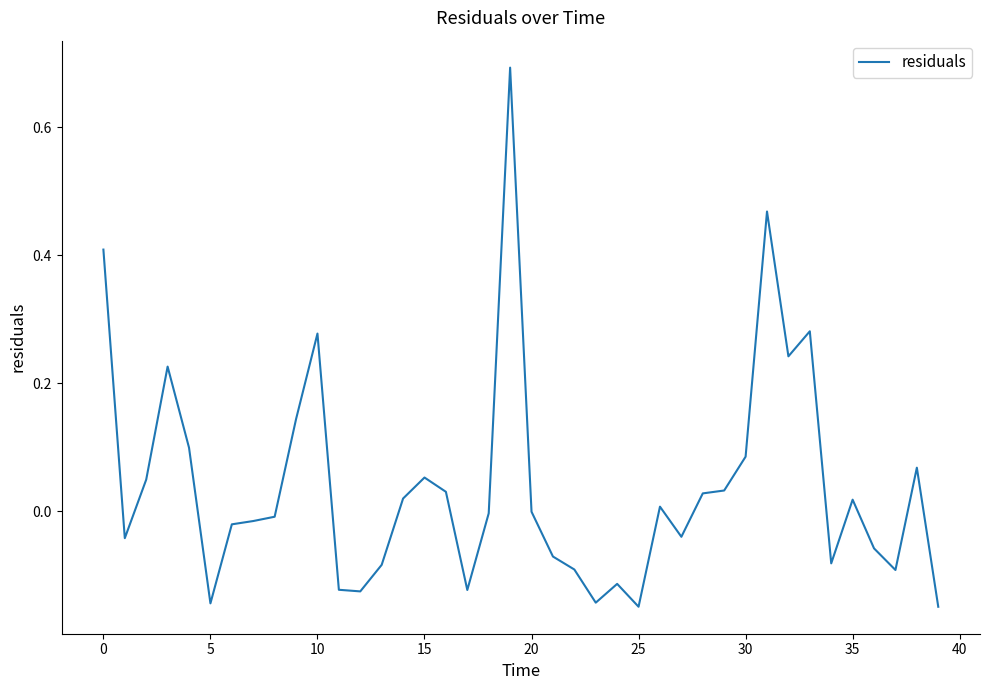

What is the maximum value shown in the chart?

0.7